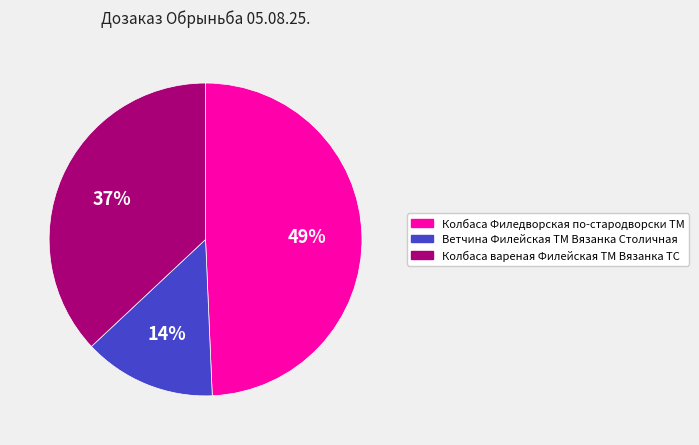

Count the number of slices in the pie.

3